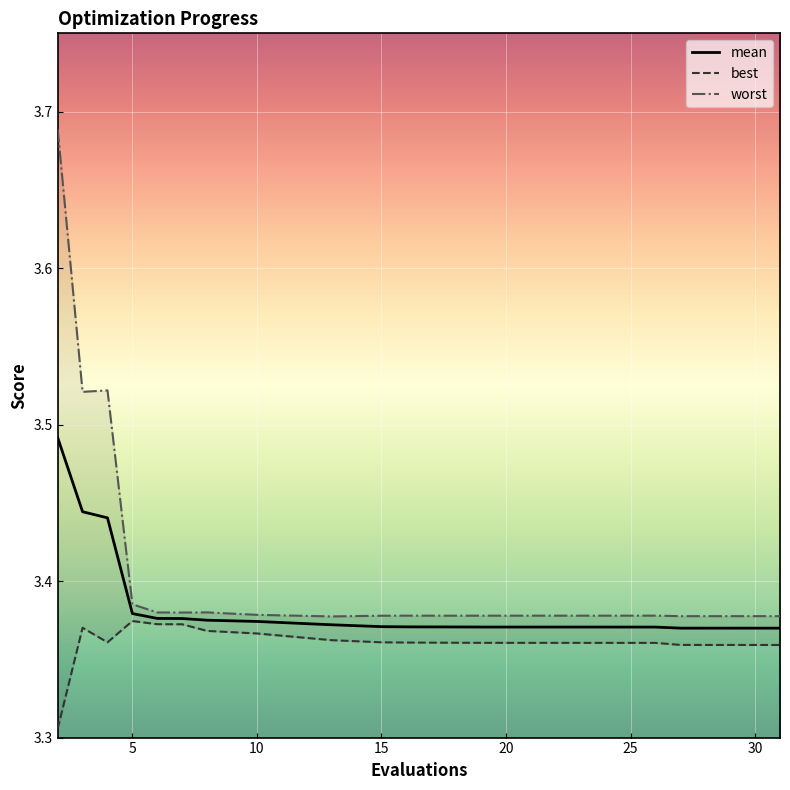

What is the value of the best point at the 19th from the left?

3.4